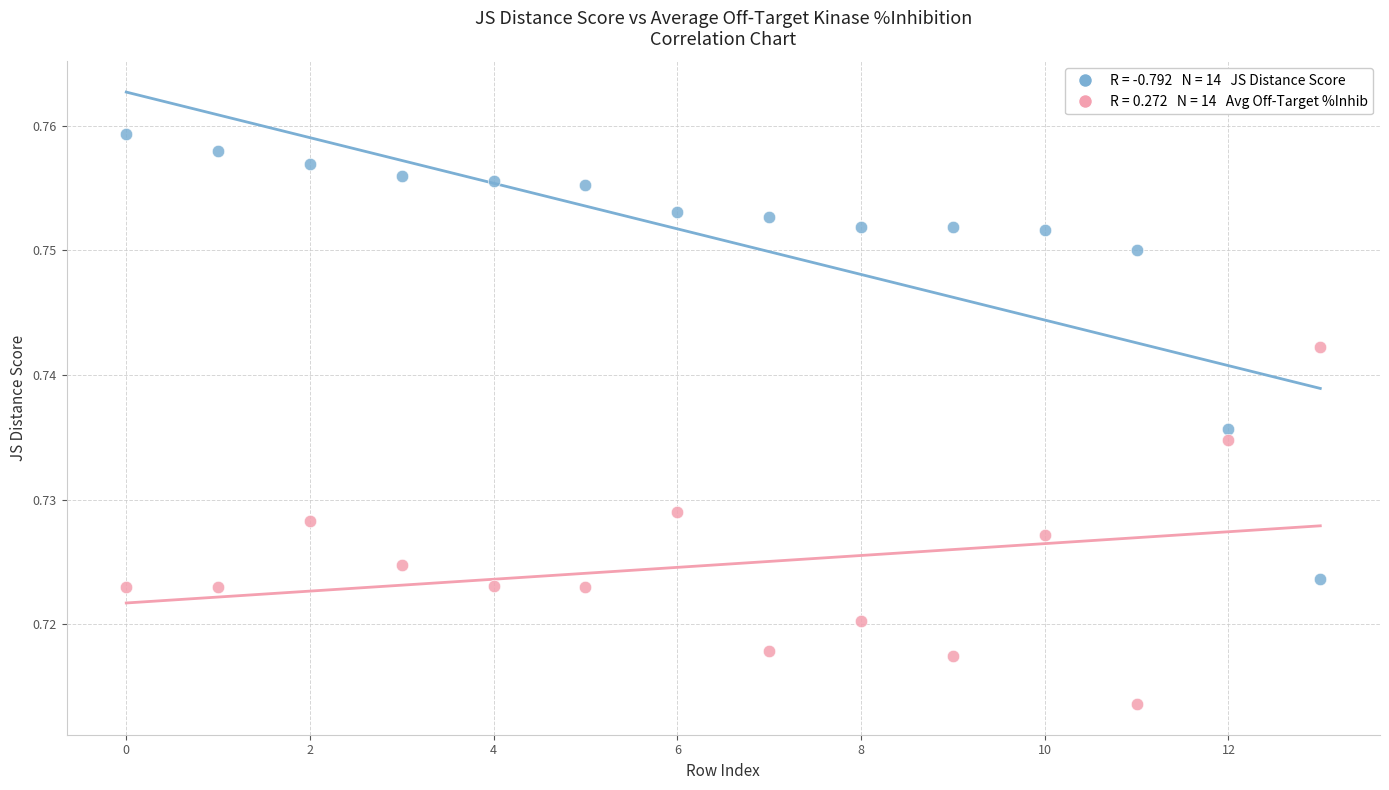

How many data points are displayed?

28